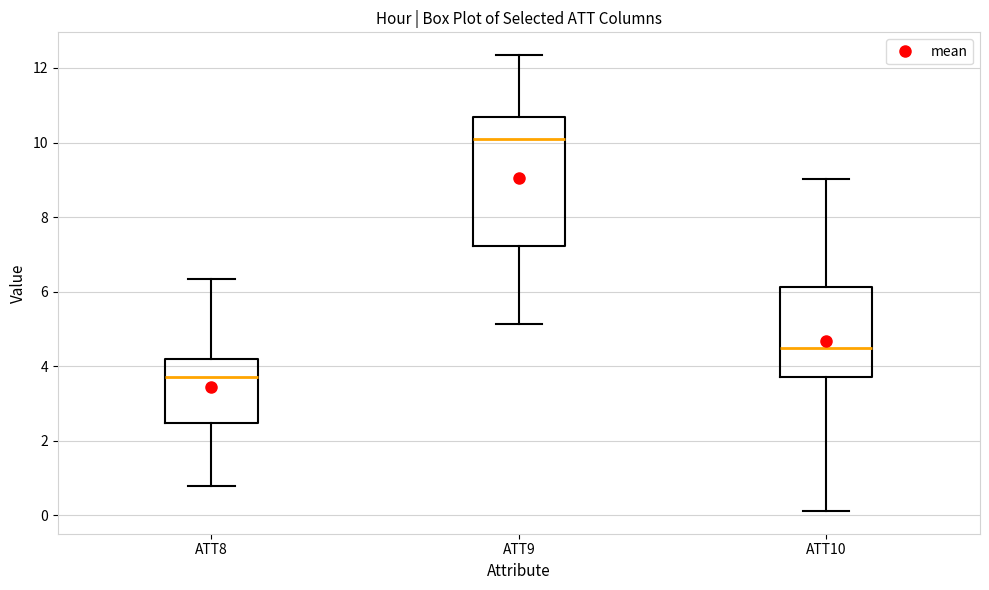

Reading left to right, transcribe this box plot: for each box, give where its median line is, the range the box spans, and where its two whiskers end, as read against the y-axis. The values are not printed on the chart, so give them approximately, as read against the axis.

ATT8: median 3.8, box 2.4 to 4.2, whiskers 0.8 to 6.4
ATT9: median 10.0, box 7.2 to 10.6, whiskers 5.2 to 12.4
ATT10: median 4.4, box 3.8 to 6.2, whiskers 0.2 to 9.0